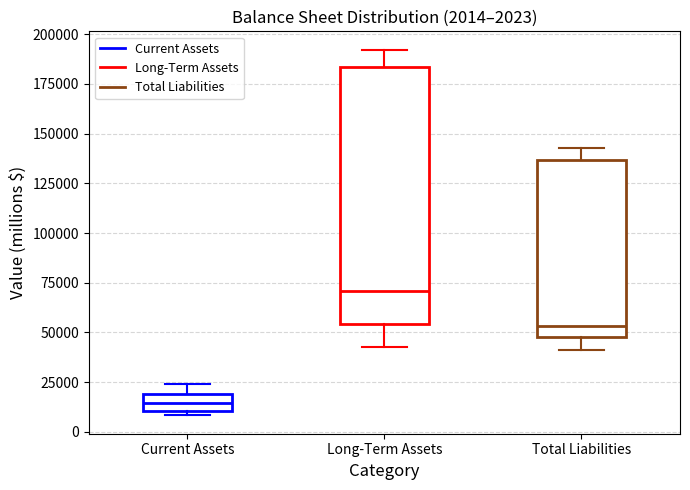

Which box has the lowest median line?

Current Assets